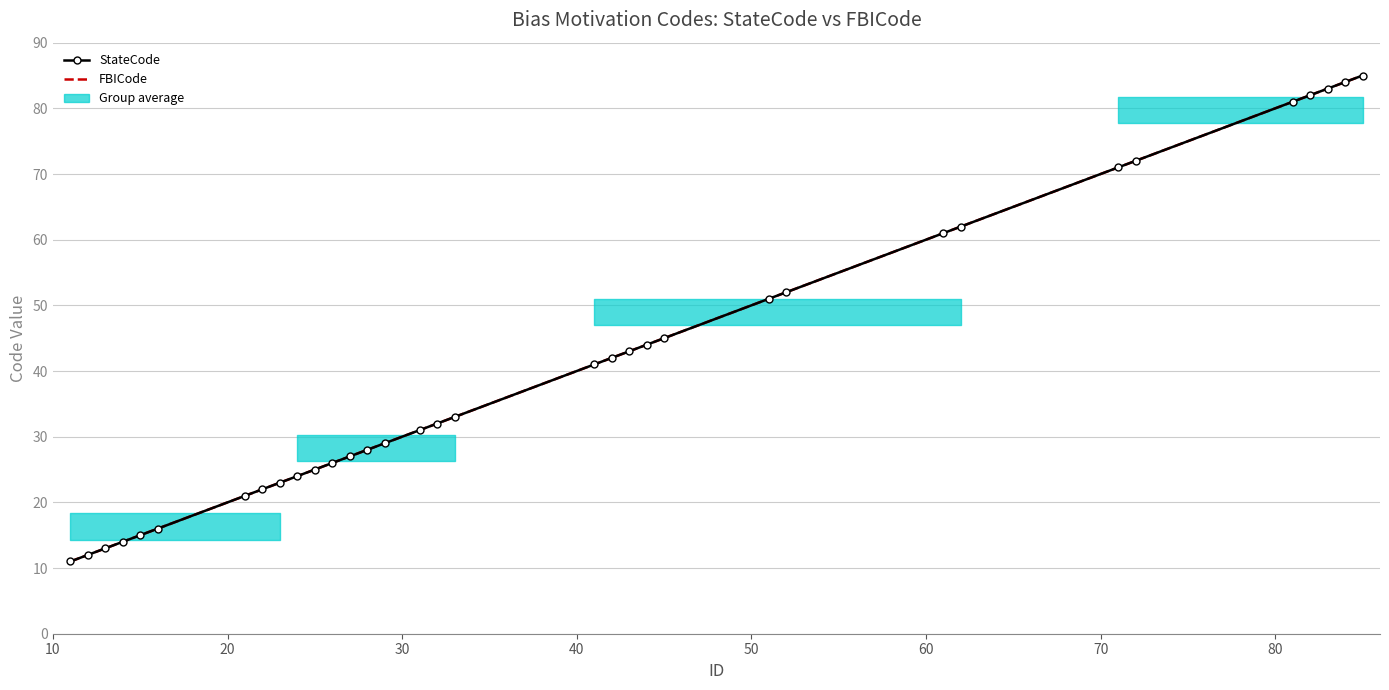

Which series changed the most between 10 and 30?

StateCode